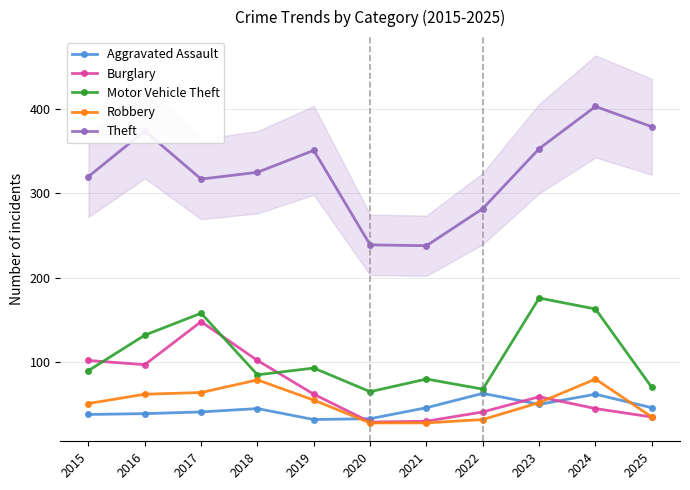

Where is Motor Vehicle Theft nearest to the value 120?

2016